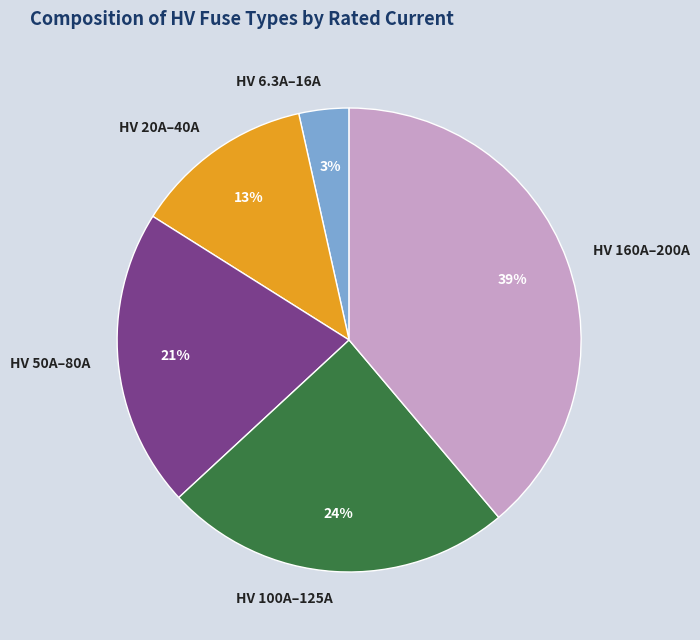

How many slices are in this pie chart?

5